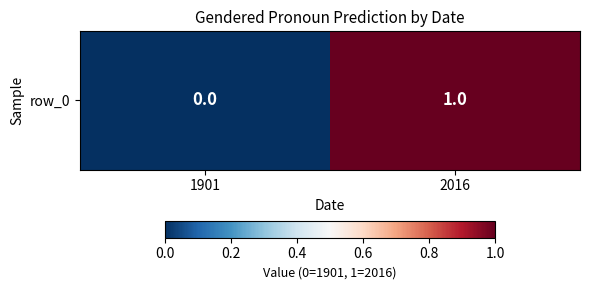

Reading left to right, extract all data points from this chart.

0	1